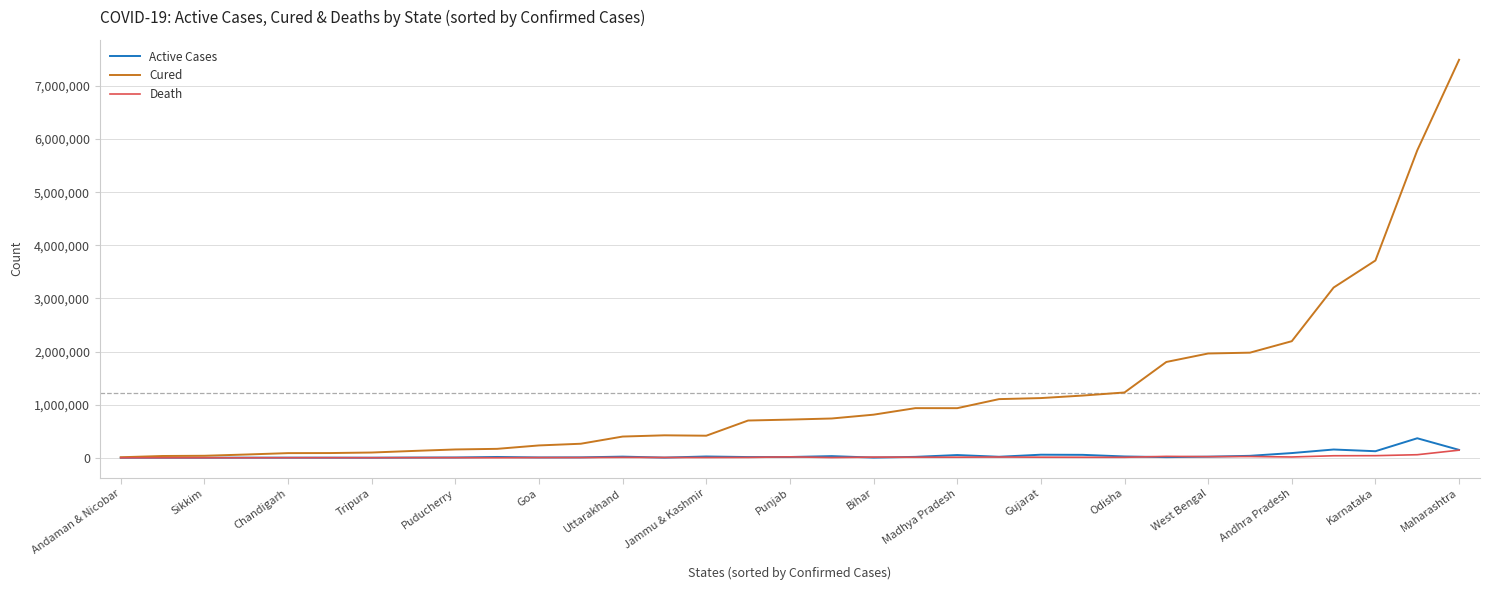

Which series has the largest range (max minus min)?

Cured